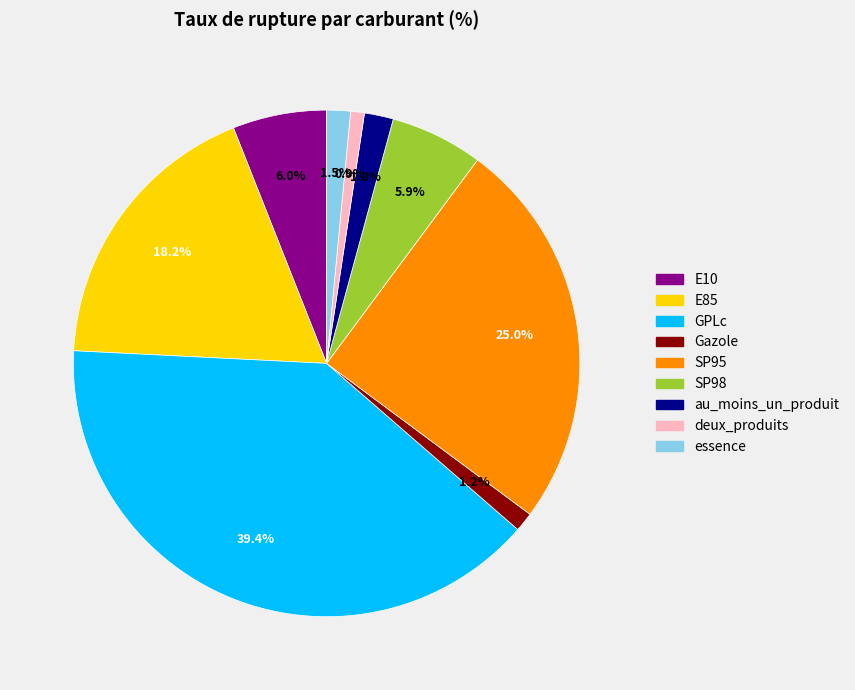

How many segments does this pie chart have?

9